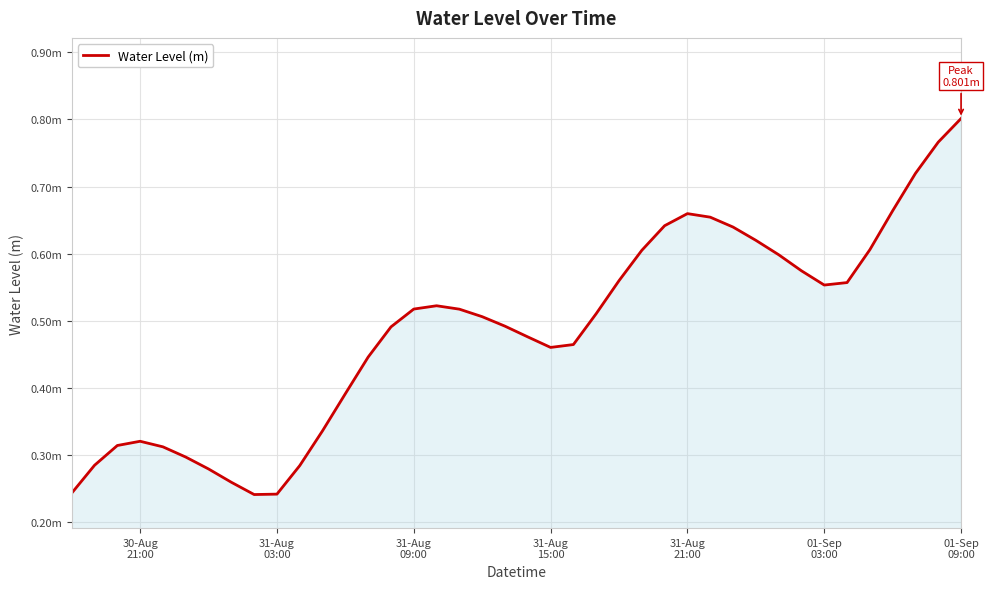

Which label corresponds to the largest value in the chart?

01-Sep
09:00